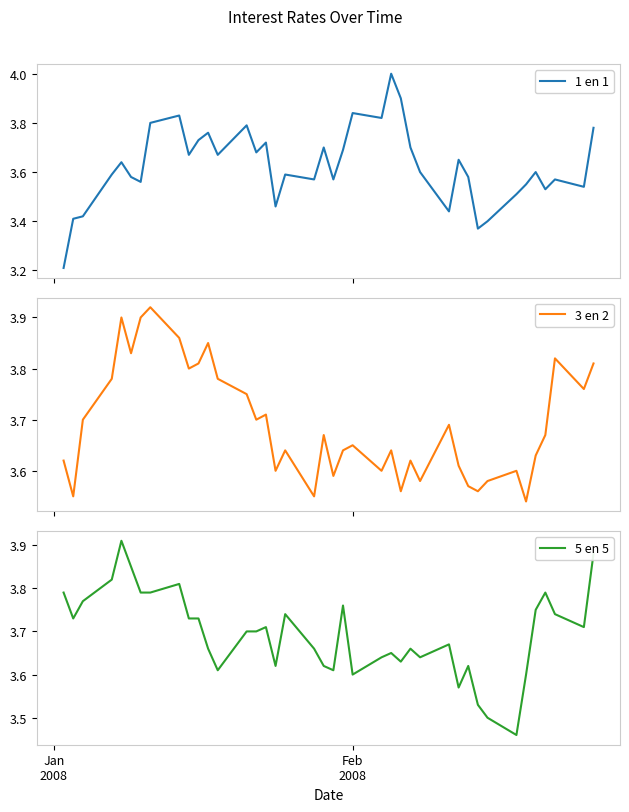

What is the highest value of the 1 en 1 series?

4.0